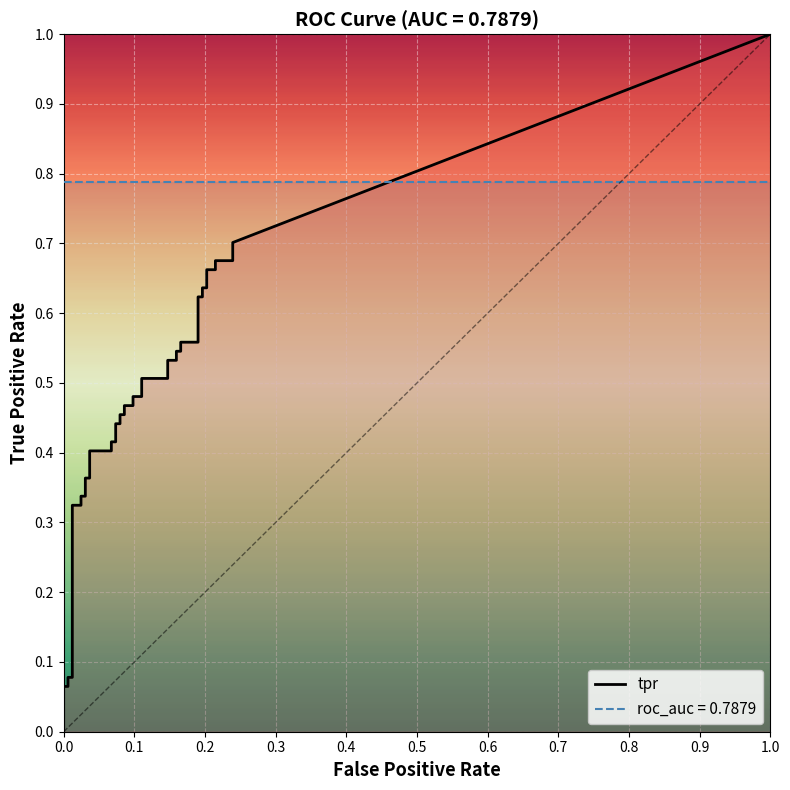

Is it true that tpr equals 0.2 at 25?

False